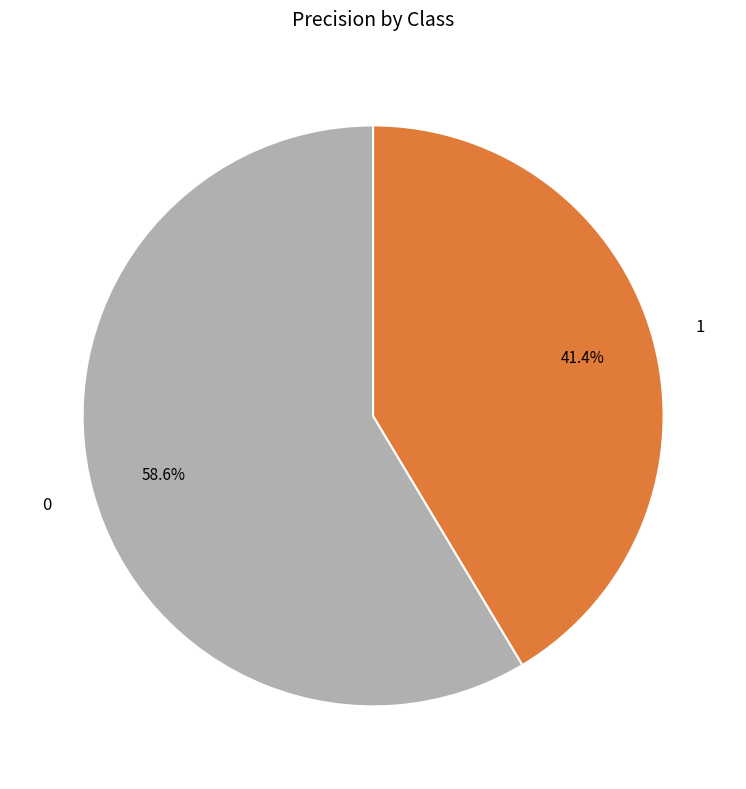

Is it true that 1 is 28% of the pie?

False